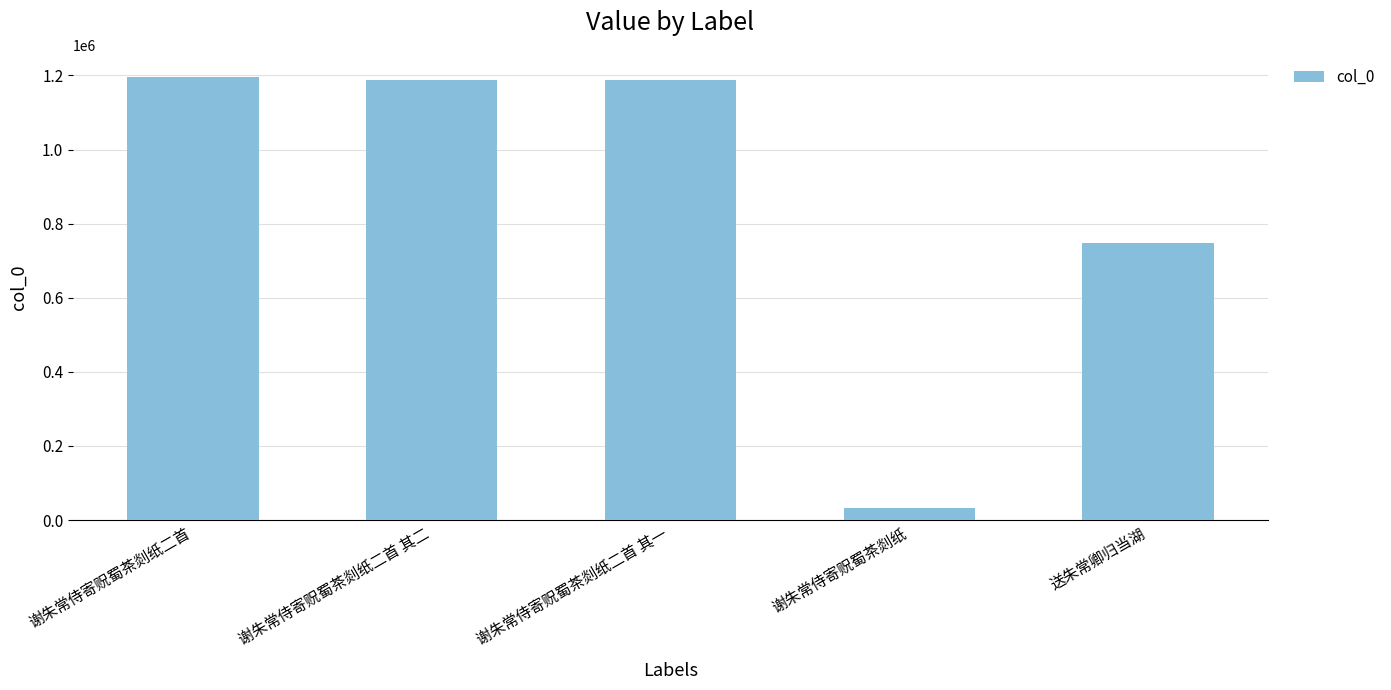

How many values are below 1187776?

2